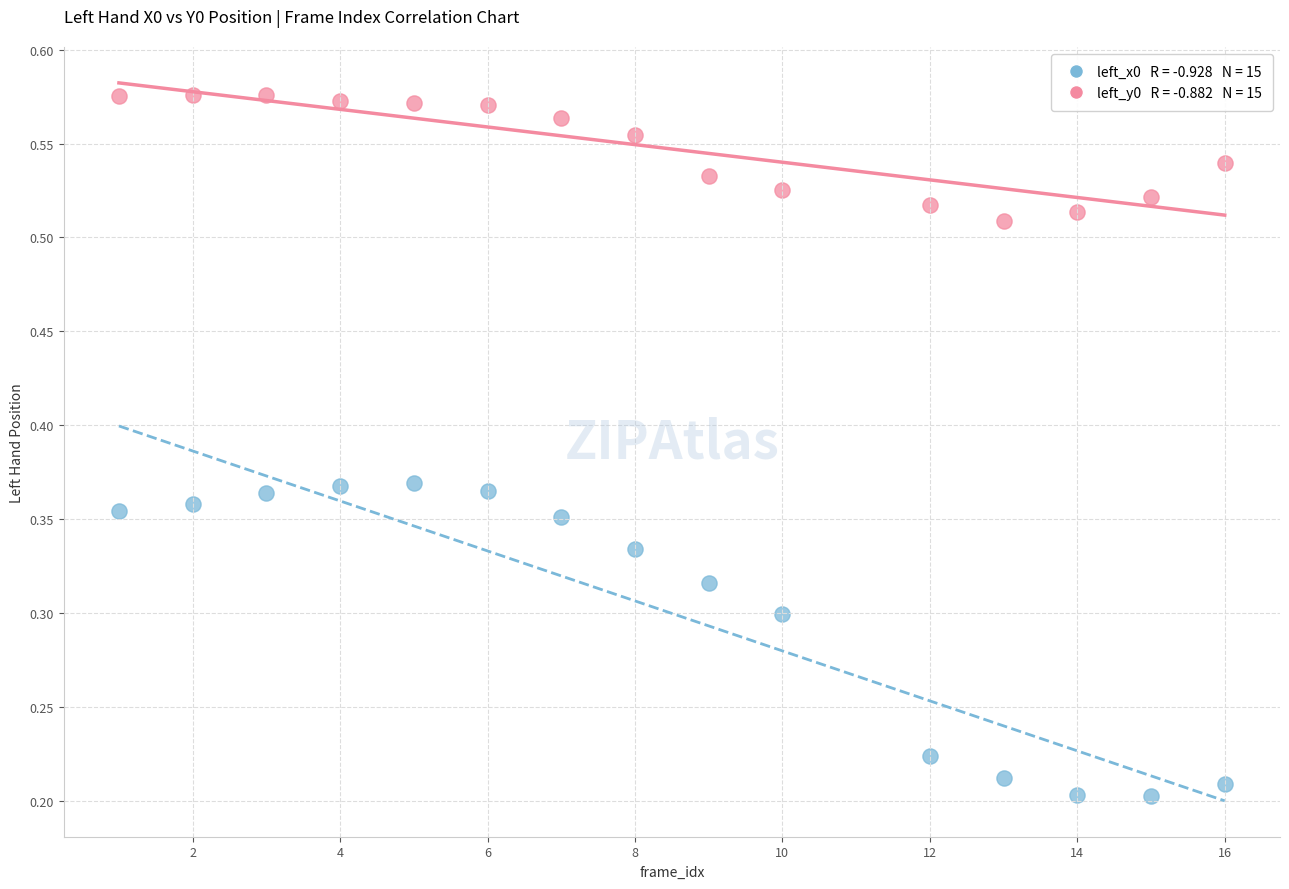

How many data points are displayed?

30